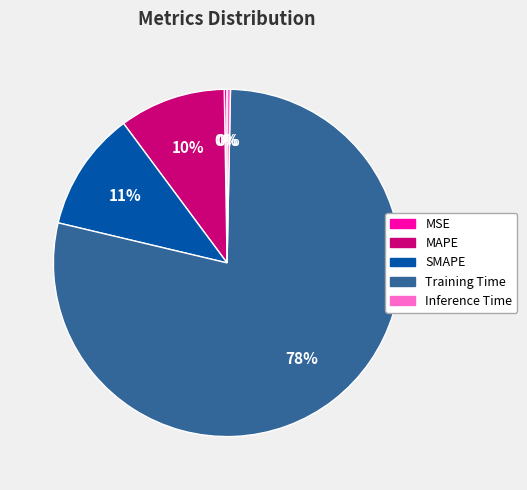

Combined, do Inference Time and SMAPE account for over 50%?

No